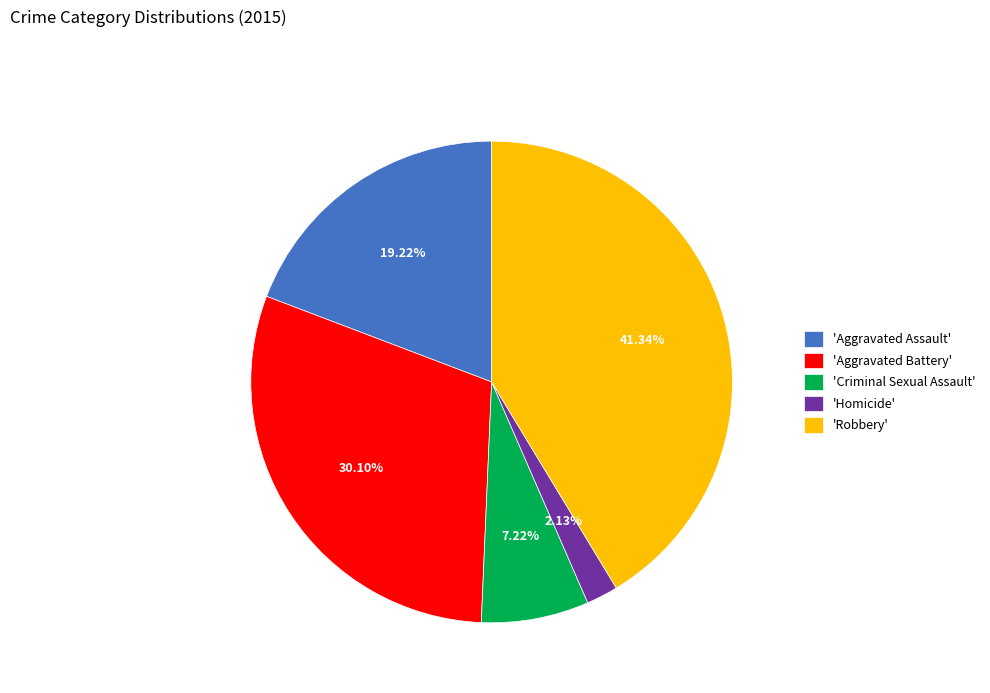

Which category has the biggest portion of the pie?

'Robbery'